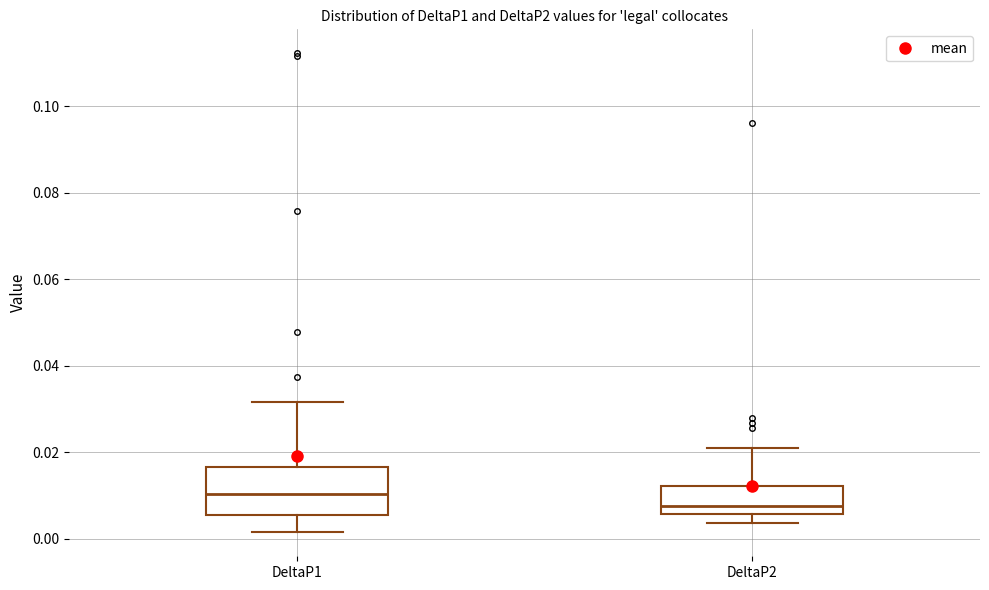

Where does the upper whisker of the box for DeltaP2 end on the y-axis? The values are not printed on the chart, so give them approximately, as read against the axis.

0.020